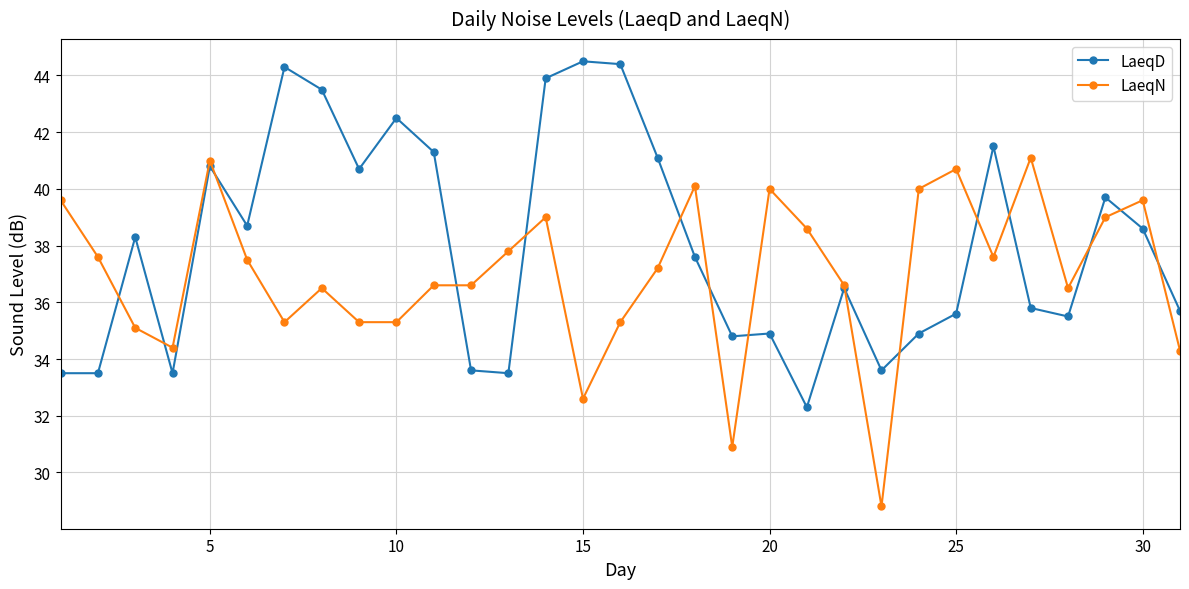

Does the chart have visible grid lines?

Yes